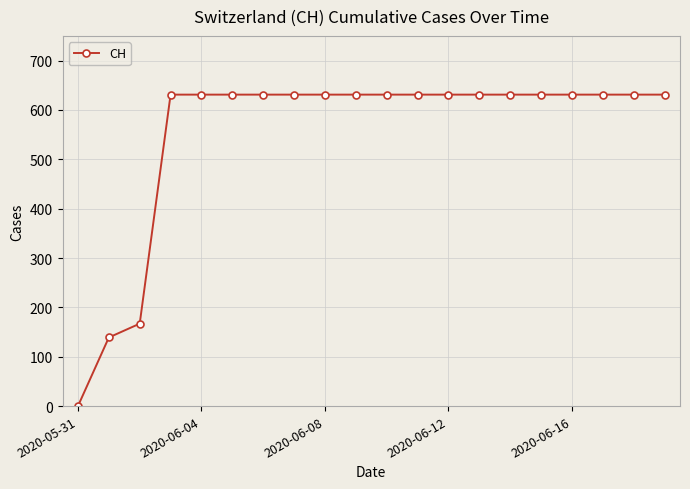

What is the difference between the maximum and second lowest values?

492